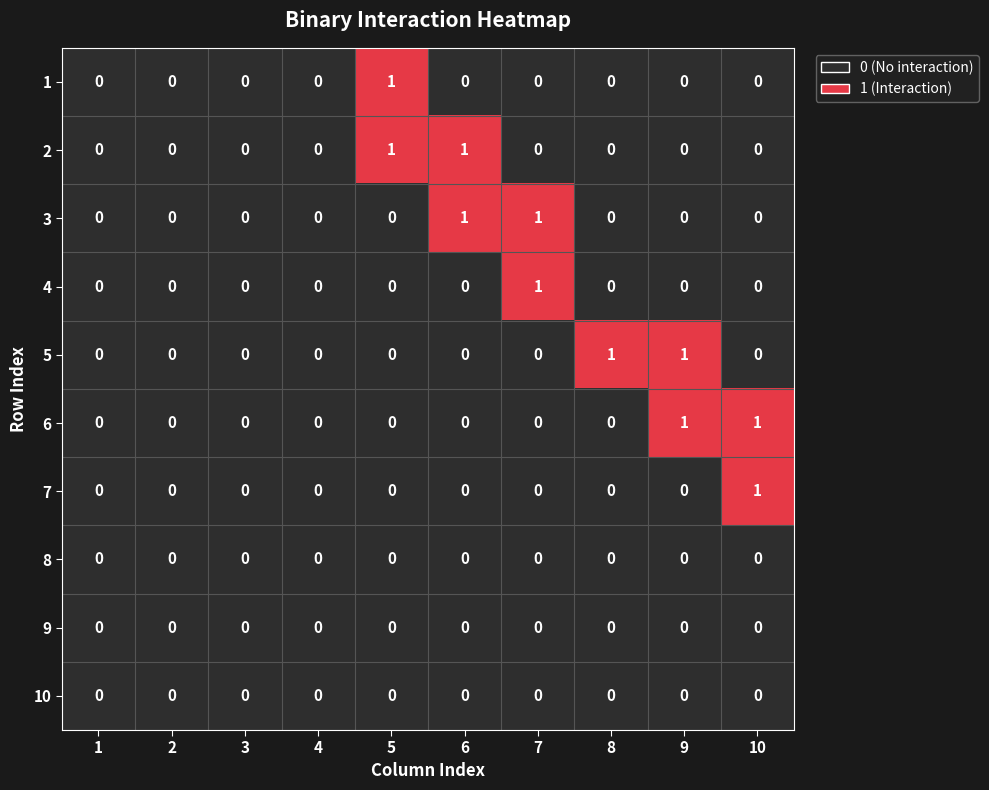

Is the value of 2 at 6 greater than the value of 5 at 7?

Yes